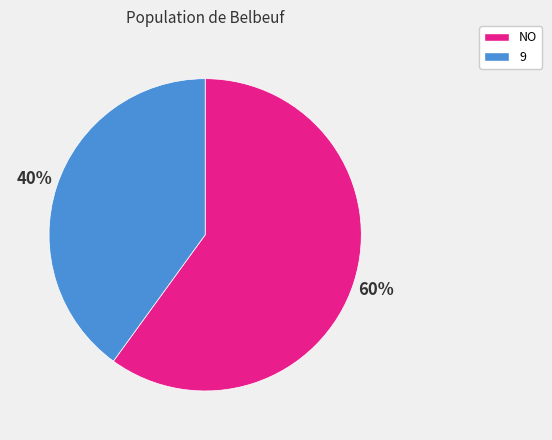

To the nearest percent, what portion does NO represent?

60%